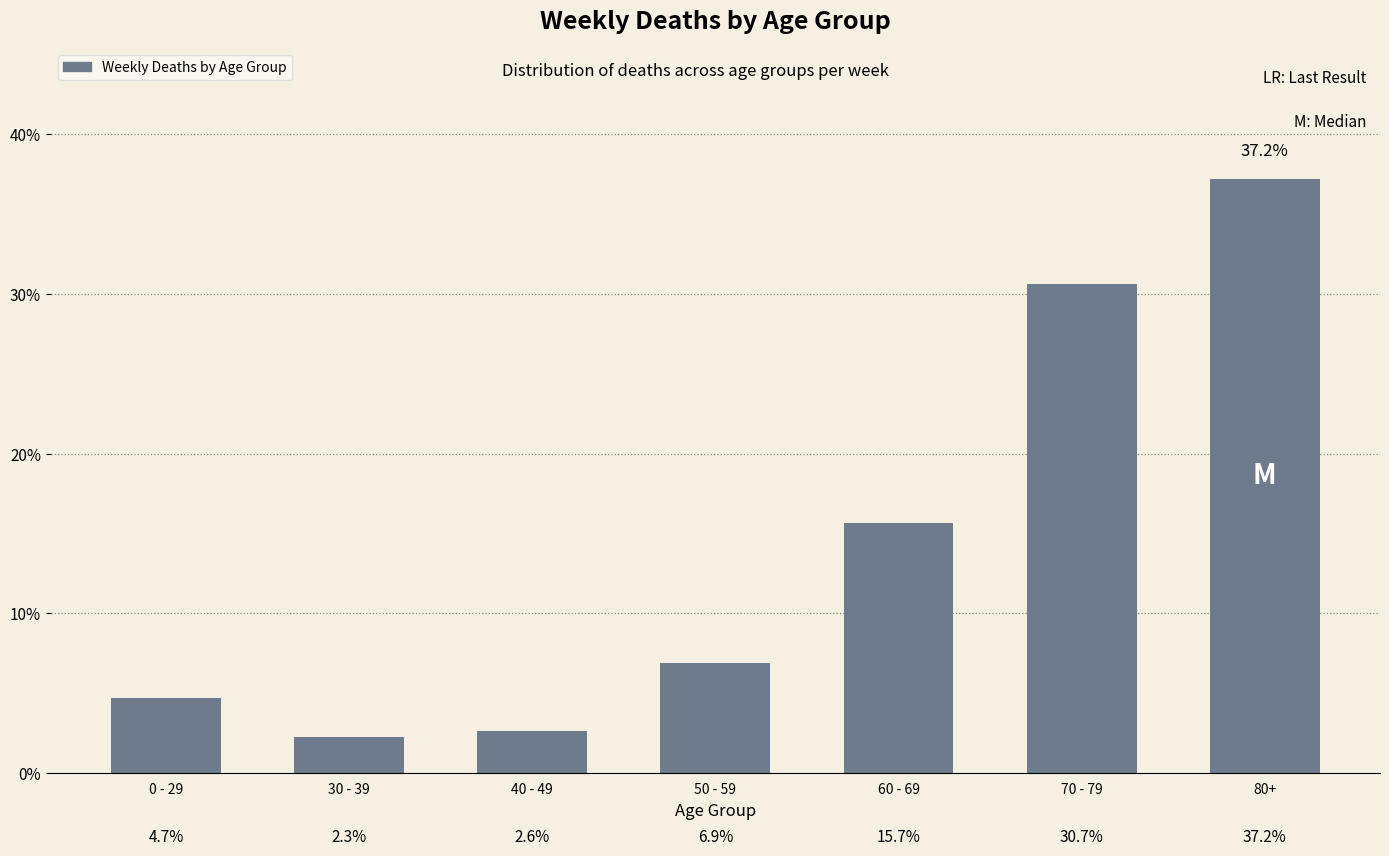

What is the value of the 7th bar from the left?

37.2